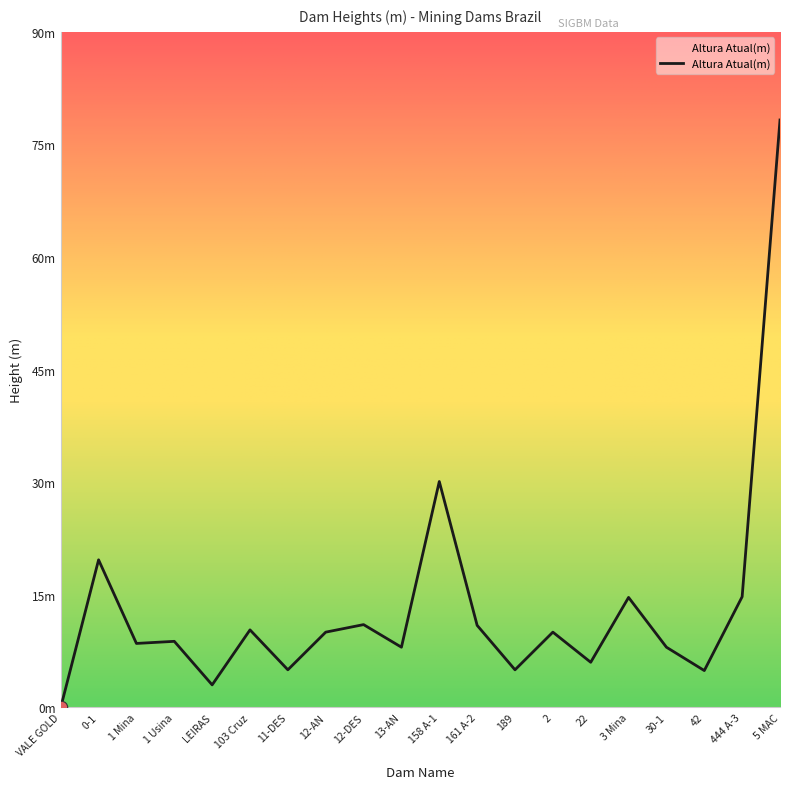

What is the ratio of the value at 2 to the value at 3 Mina?

0.7